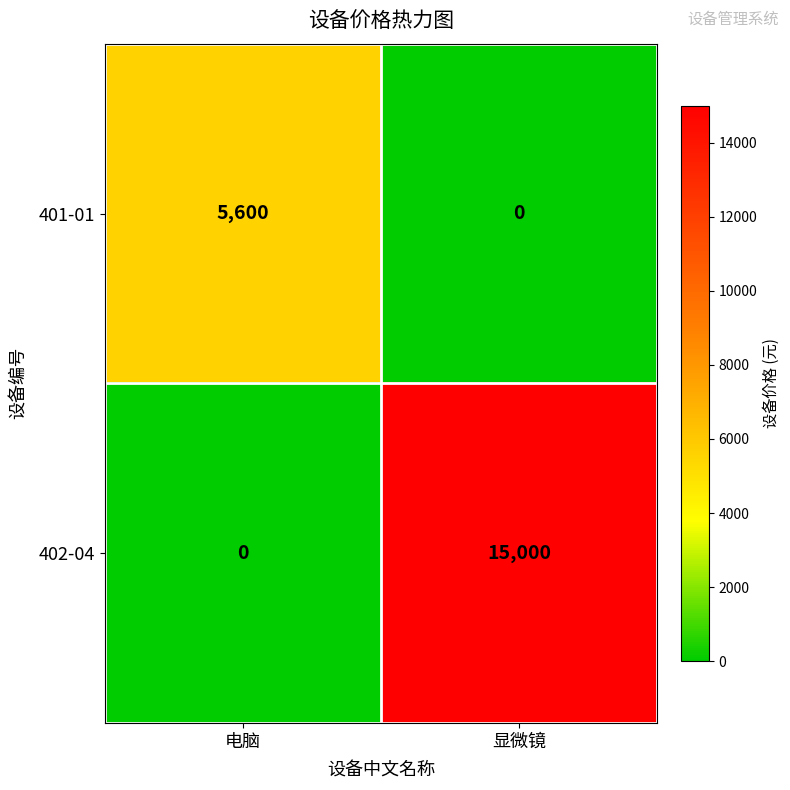

True or false: 401-01 has a value of 0 at 显微镜.

True